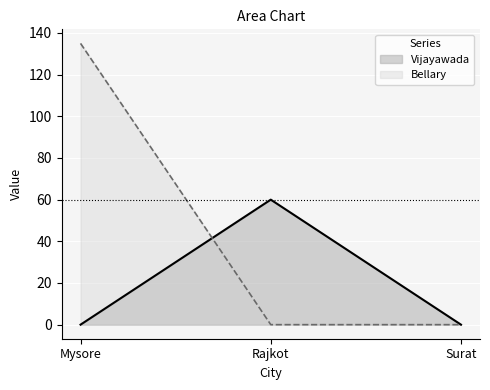

Rank the series at Mysore from lowest to highest value.

Vijayawada, Bellary